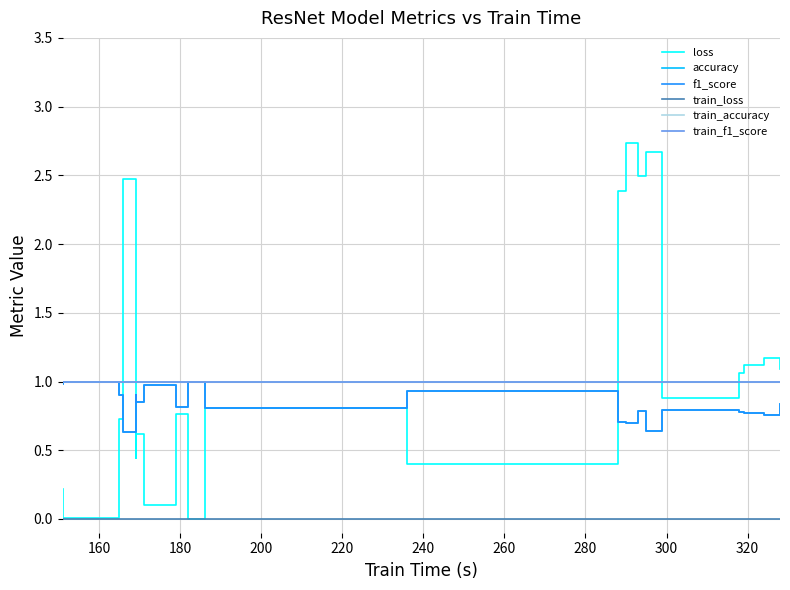

What are all the series names shown in the legend?

loss, accuracy, f1_score, train_loss, train_accuracy, train_f1_score